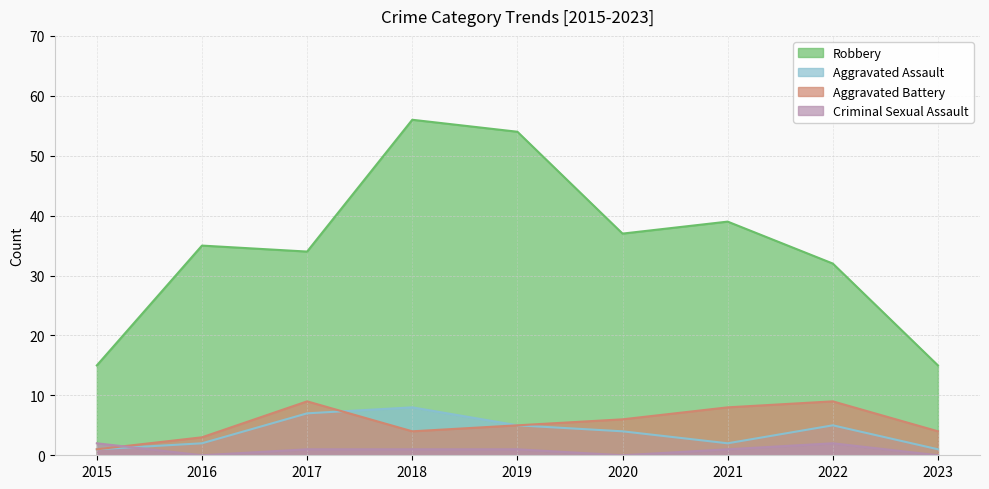

The value of Robbery at 2023 is 15. True or false?

True